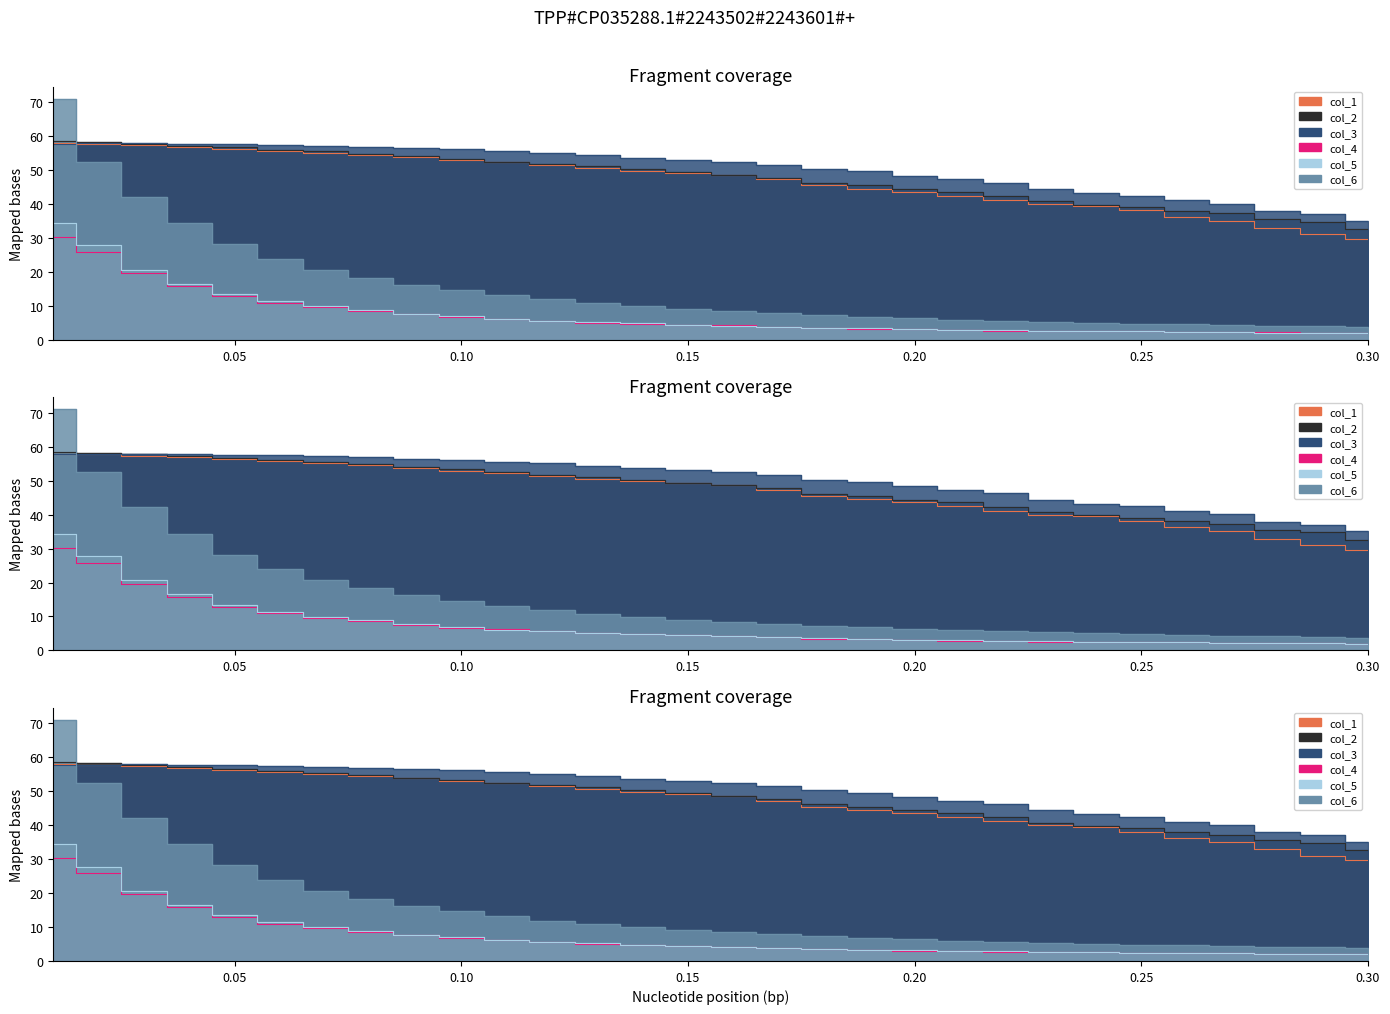

What are all the series names shown in the legend?

col_1, col_2, col_3, col_4, col_5, col_6